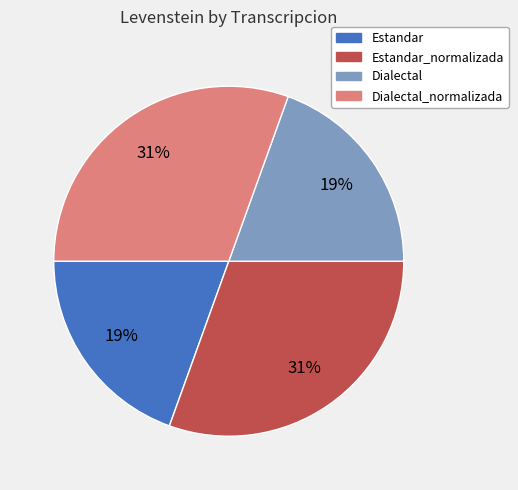

To the nearest percent, what percentage of the pie is Estandar?

19%